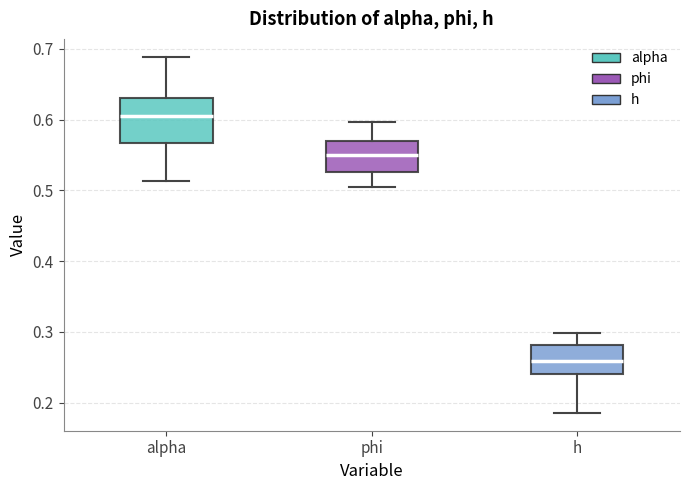

Which box's median line is the highest?

alpha